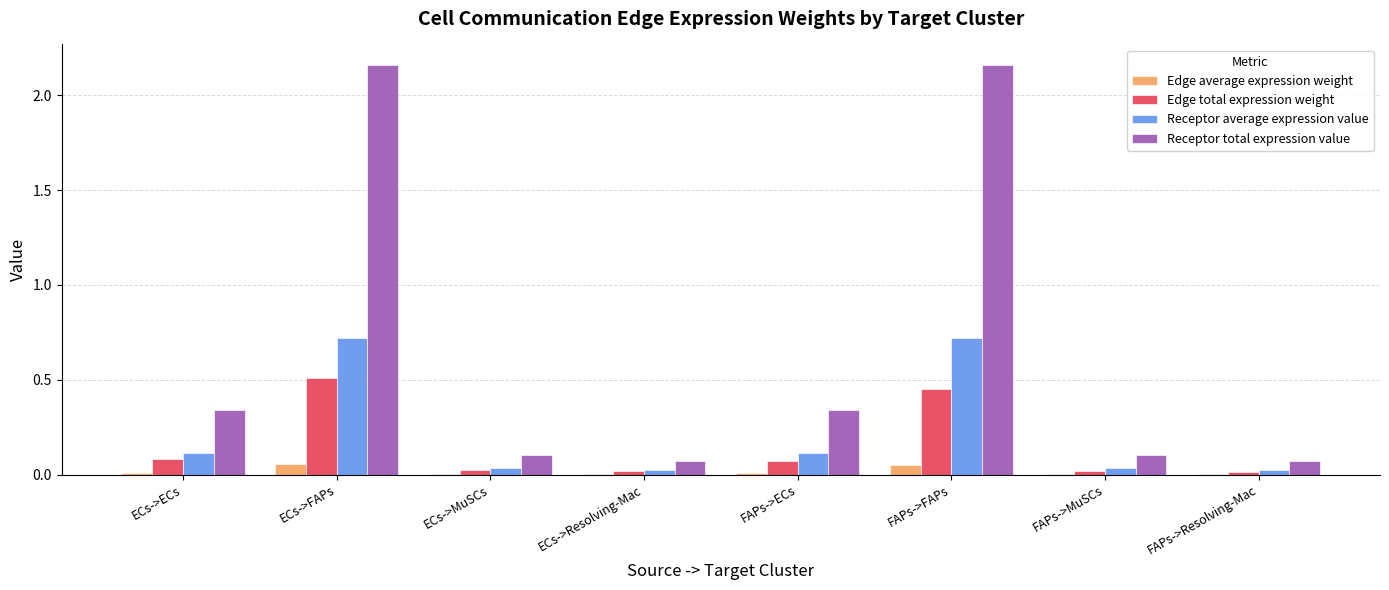

How many categories are shown in the chart?

8